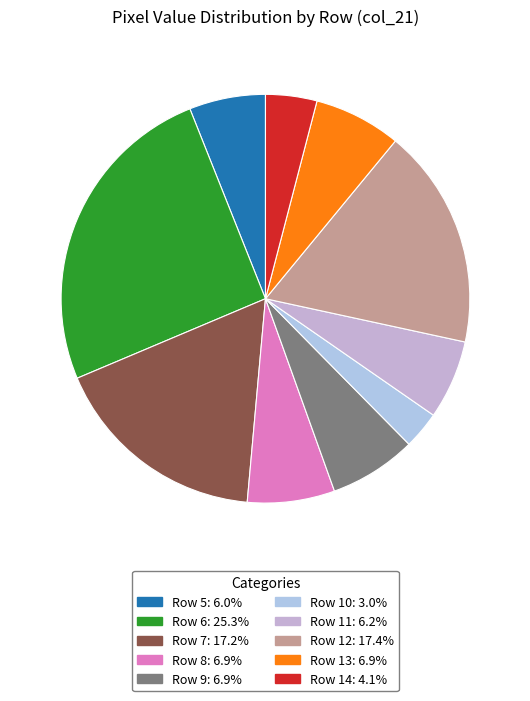

How many segments does this pie chart have?

10